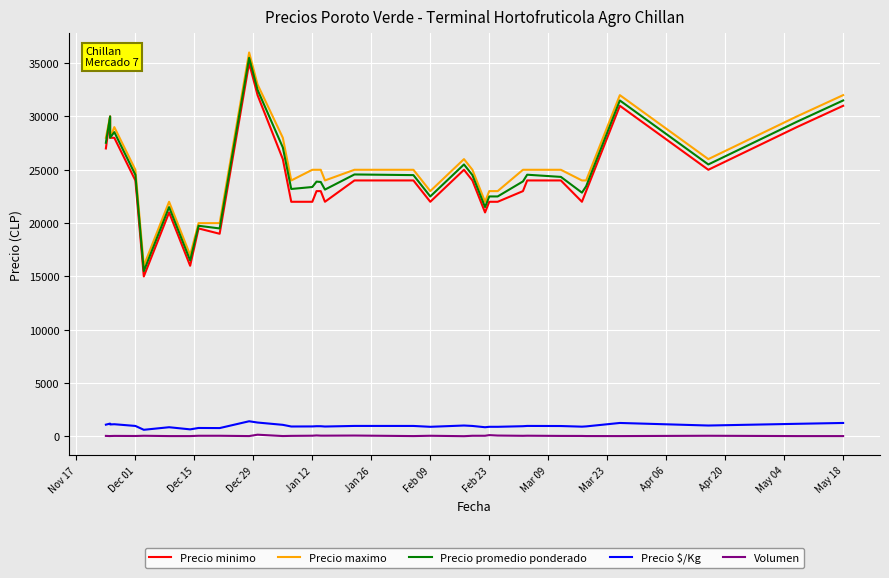

True or false: Precio minimo and Volumen cross at least once.

False